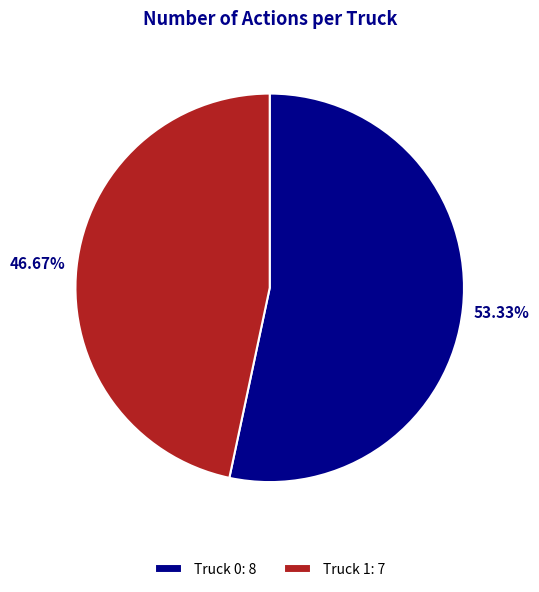

Does any single category account for the majority?

Yes